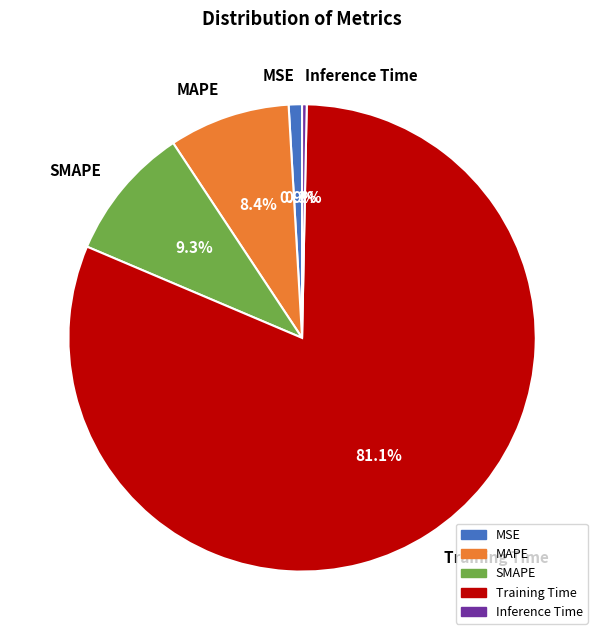

Which has a higher value, MSE or Training Time?

Training Time